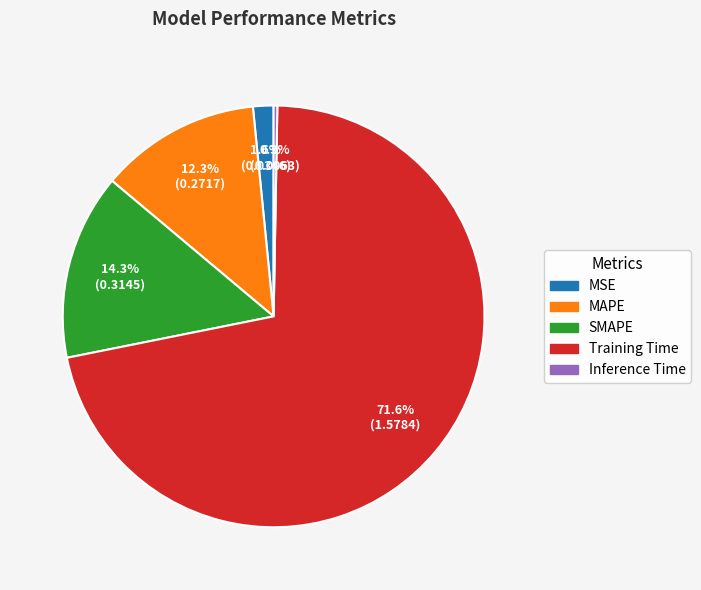

To the nearest percent, what is the average slice percentage?

20%